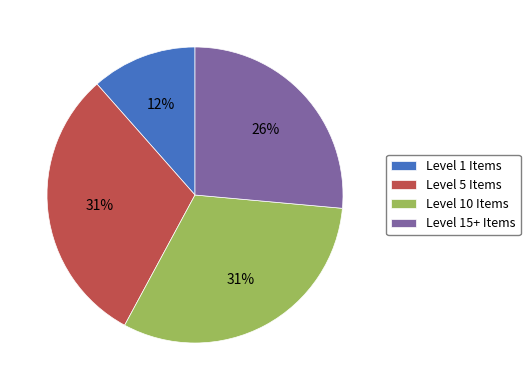

Is Level 5 Items the majority of the pie?

No